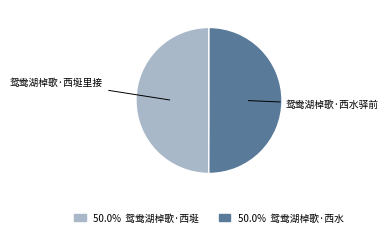

How many slices are in this pie chart?

2